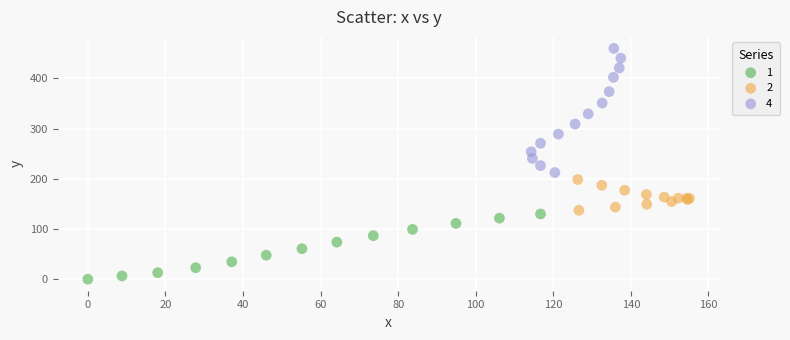

Which series has the largest Y range (max minus min)?

4